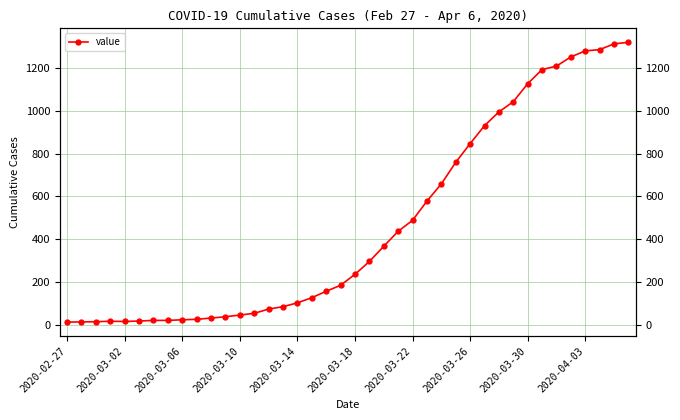

What is the average value?

467